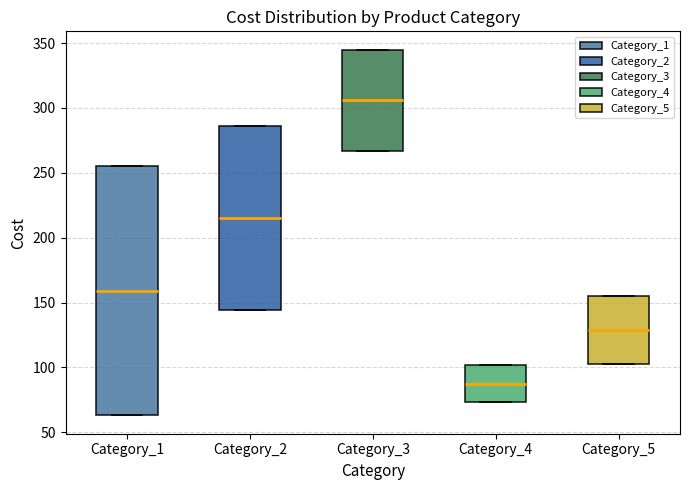

Reading left to right, transcribe this box plot: for each box, give where its median line is, the range the box spans, and where its two whiskers end, as read against the y-axis. The values are not printed on the chart, so give them approximately, as read against the axis.

Category_1: median 160, box 65 to 255, whiskers 65 to 255
Category_2: median 215, box 145 to 285, whiskers 145 to 285
Category_3: median 305, box 265 to 345, whiskers 265 to 345
Category_4: median 90, box 75 to 100, whiskers 75 to 100
Category_5: median 130, box 105 to 155, whiskers 105 to 155